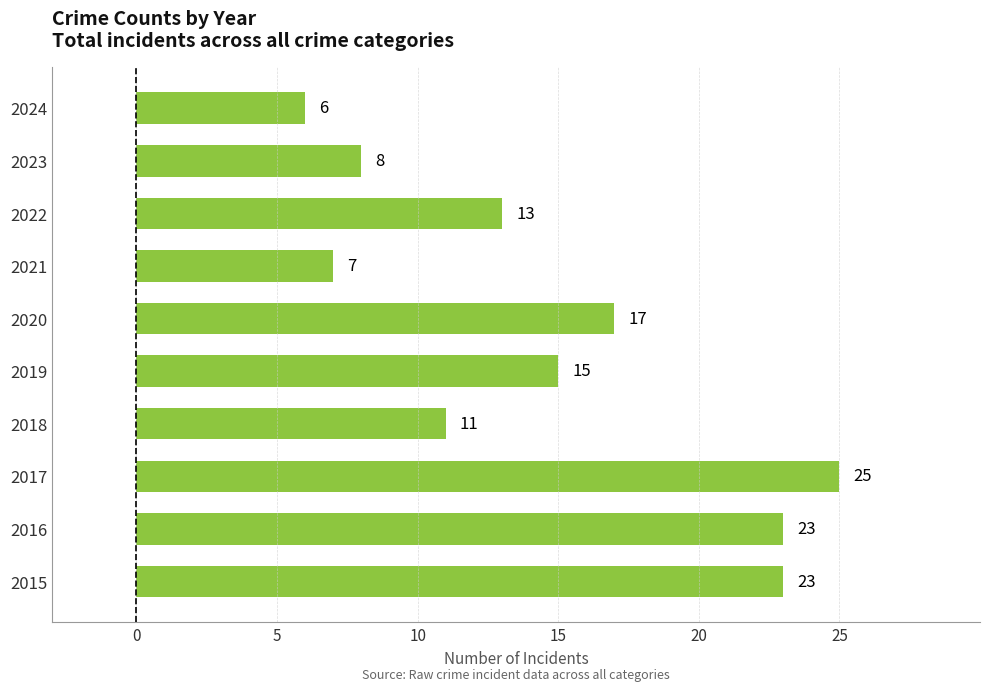

Reading bottom to top, what are all the values shown in this chart?

23	23	25	11	15	17	7	13	8	6